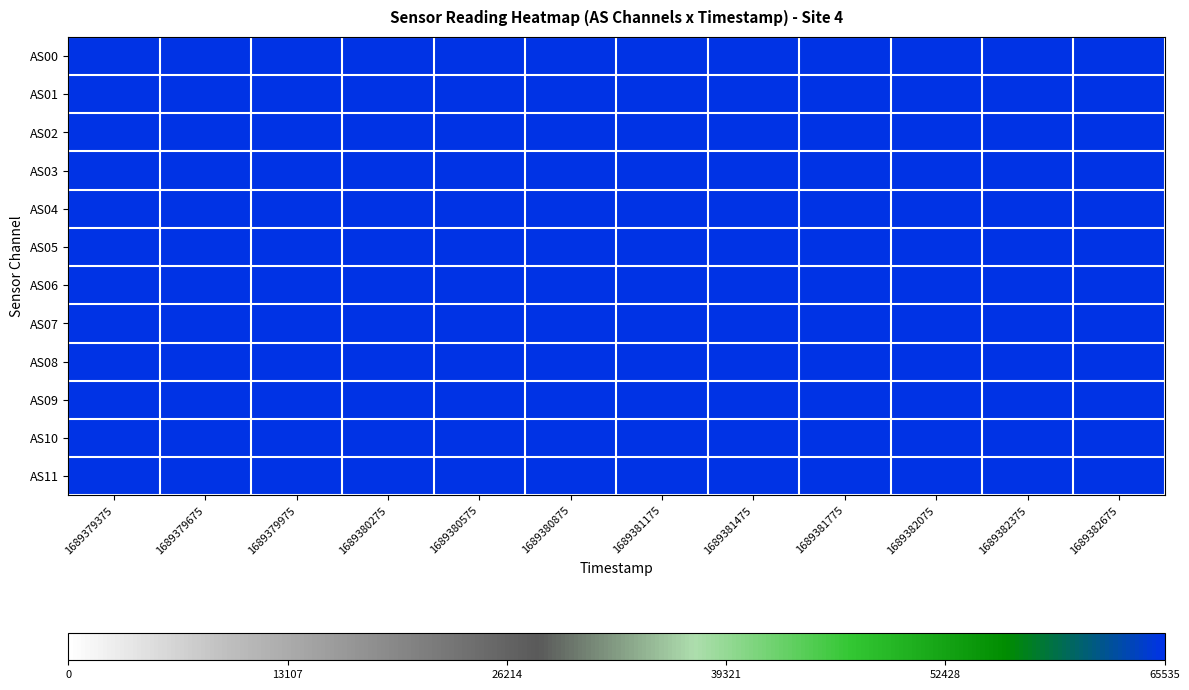

What is the total value across all series at 1689379975?

794702.1